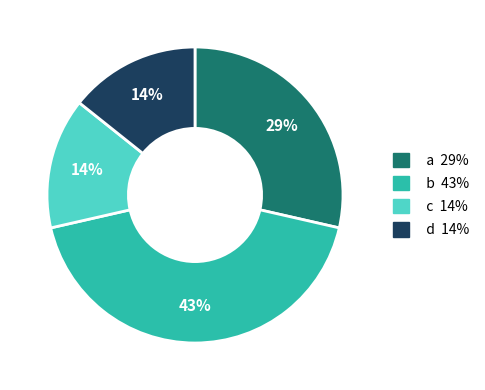

What percentage is the c slice, to the nearest percent?

14%